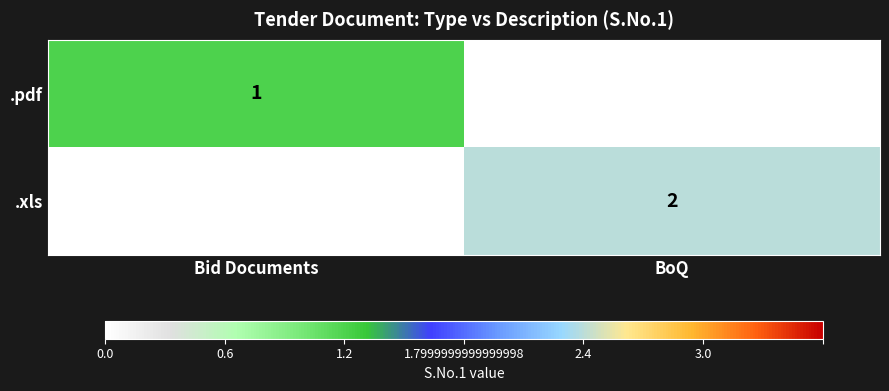

Which label corresponds to the largest value in the chart?

BoQ